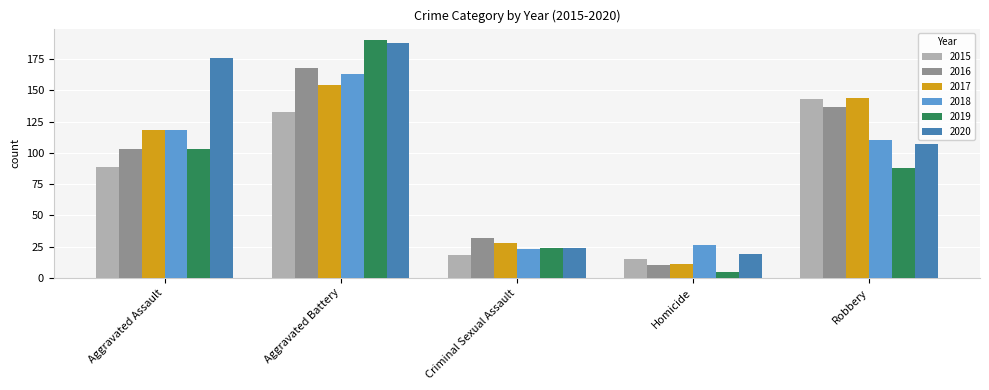

At which label is 2015 closest to 79?

Aggravated Assault